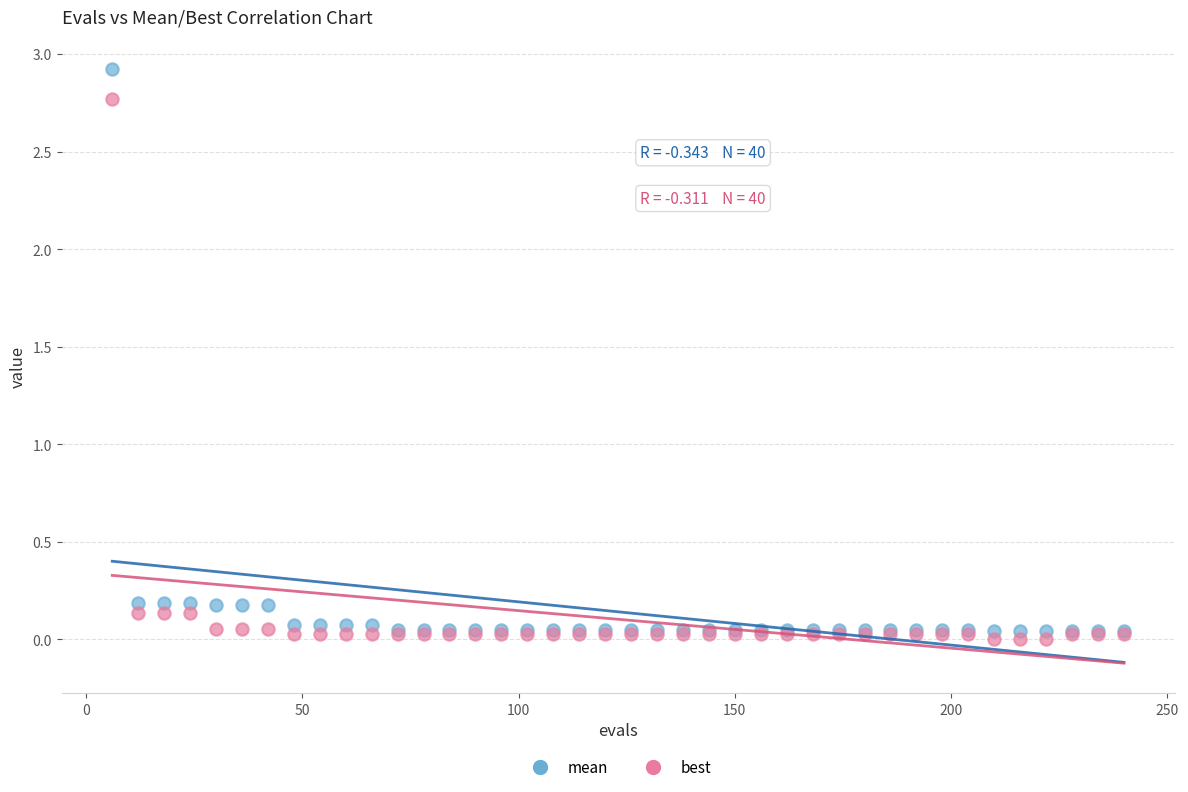

What are all the series names shown in the legend?

mean, best